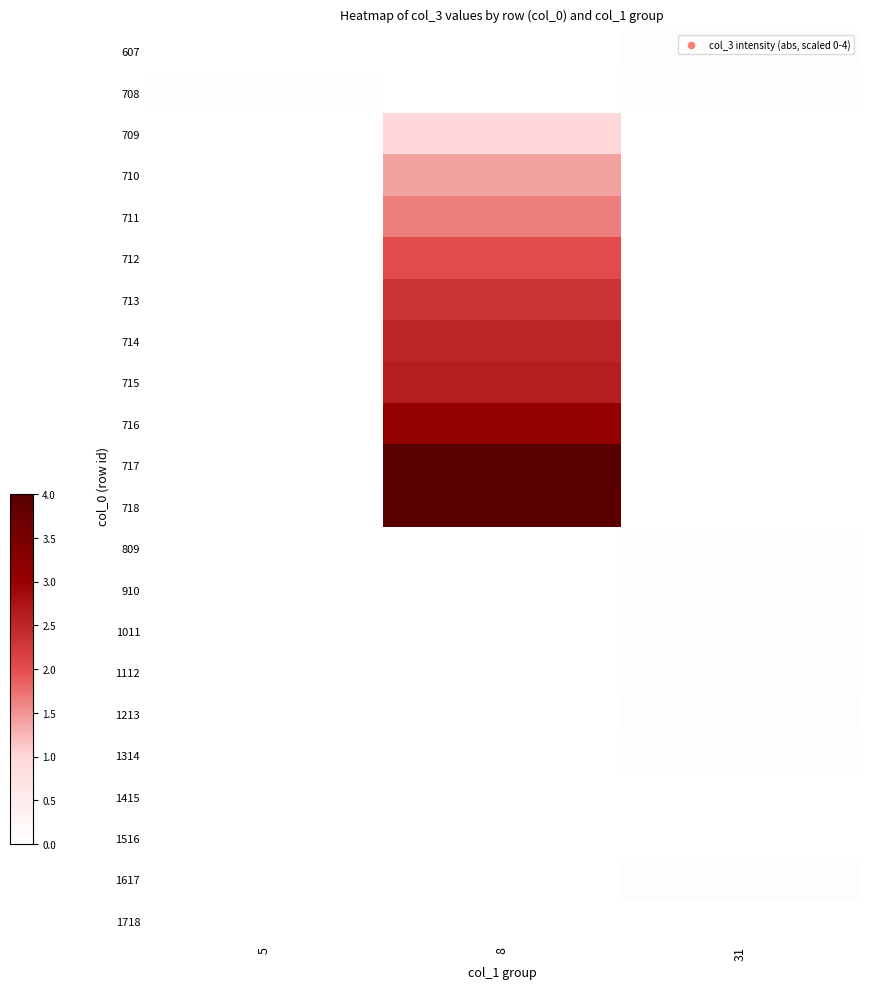

What is the maximum value shown in the chart?

4.0